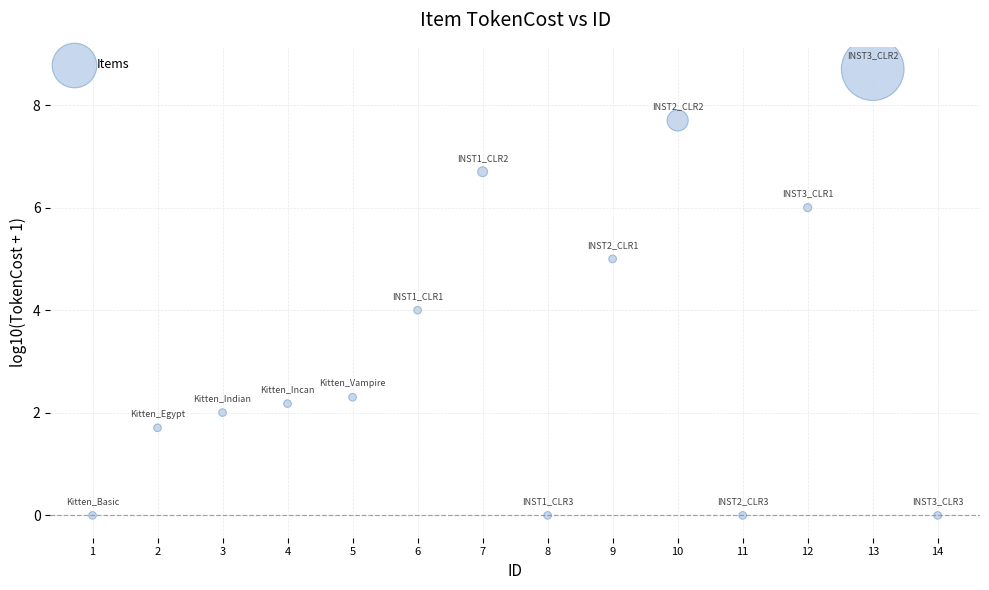

What is the range of Y values (max minus min)?

8.7